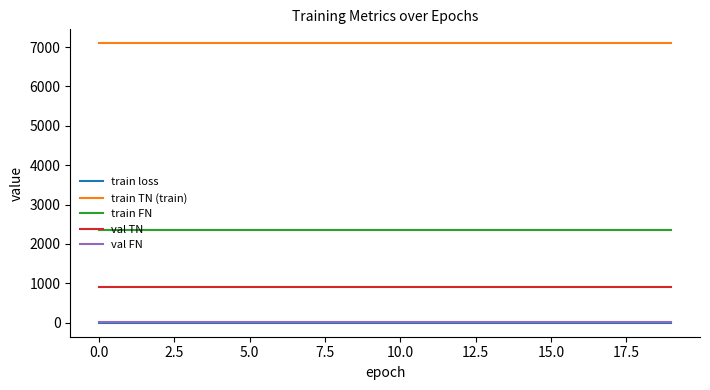

True or false: train TN (train) and train FN intersect in this chart.

False